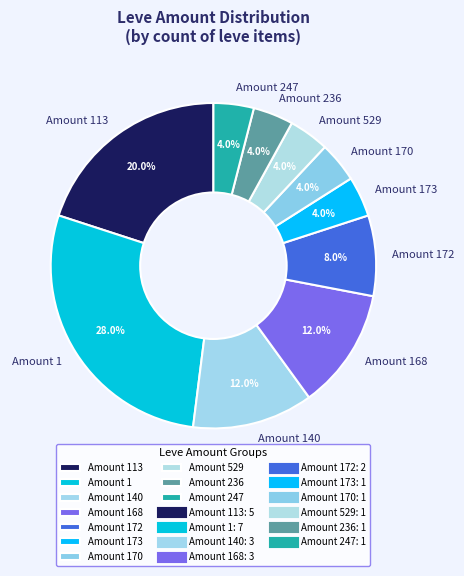

Is the sum of Amount 1 and Amount 172 greater than half?

No